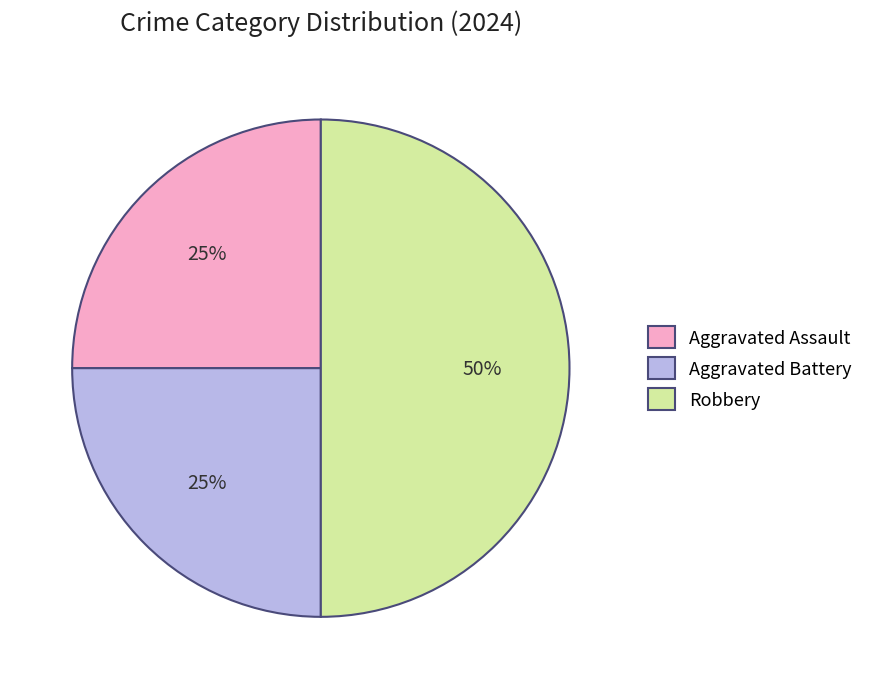

How many slices are in this pie chart?

3